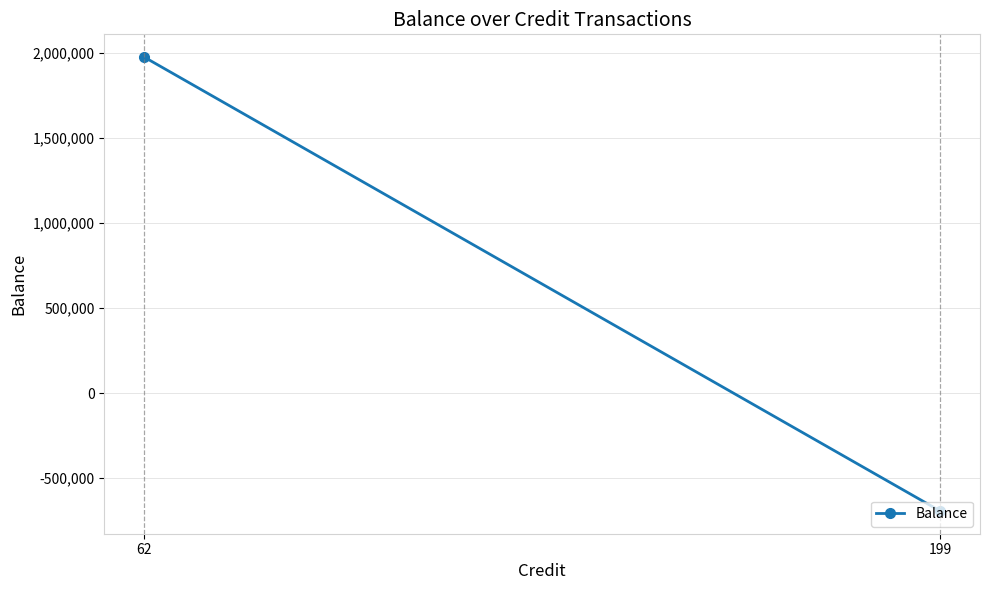

What is the difference between the maximum and minimum values?

2667109.6